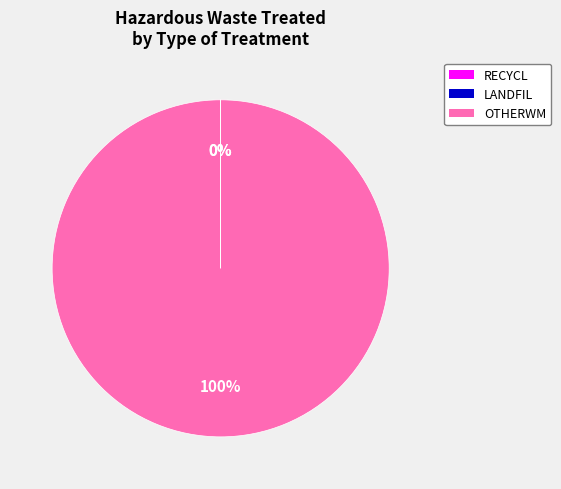

To the nearest percent, what is the difference between the largest and smallest slice percentages?

100%